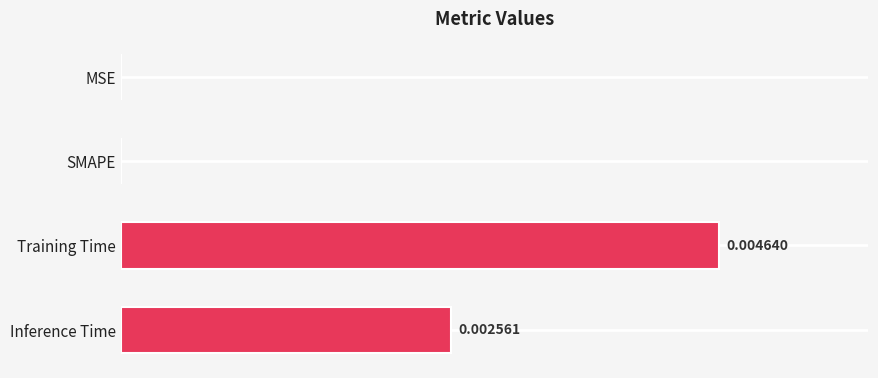

Which label corresponds to the largest value in the chart?

Training Time